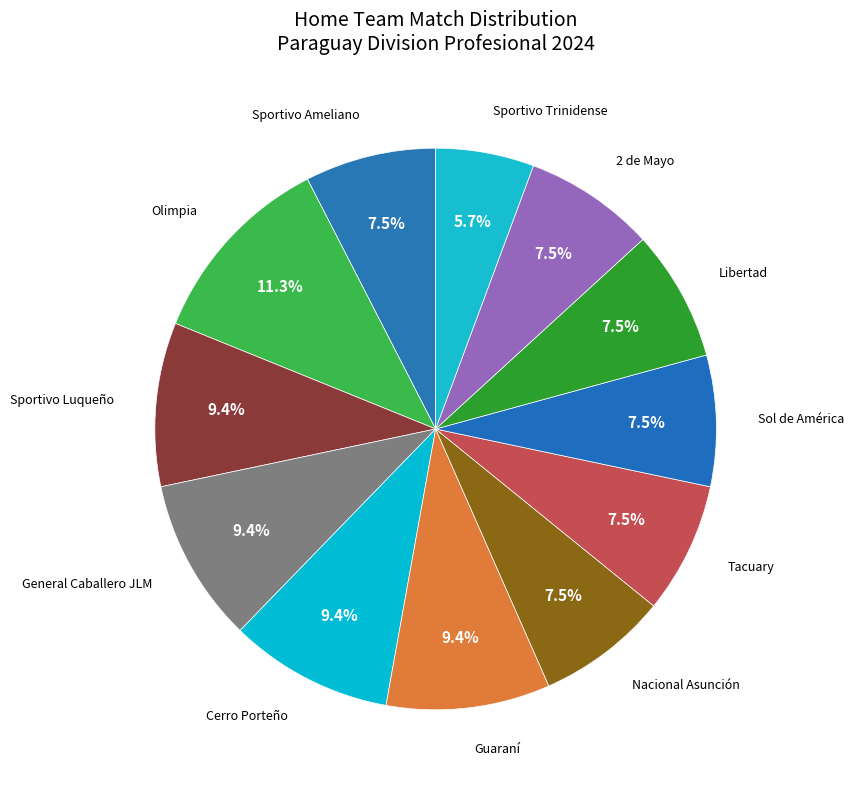

How many segments does this pie chart have?

12